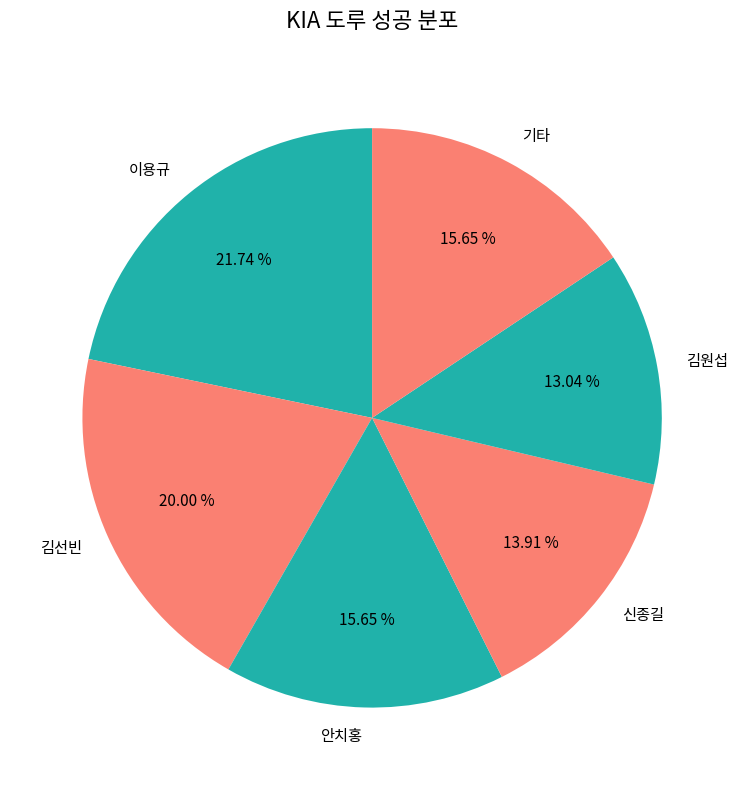

Does any single category account for the majority?

No